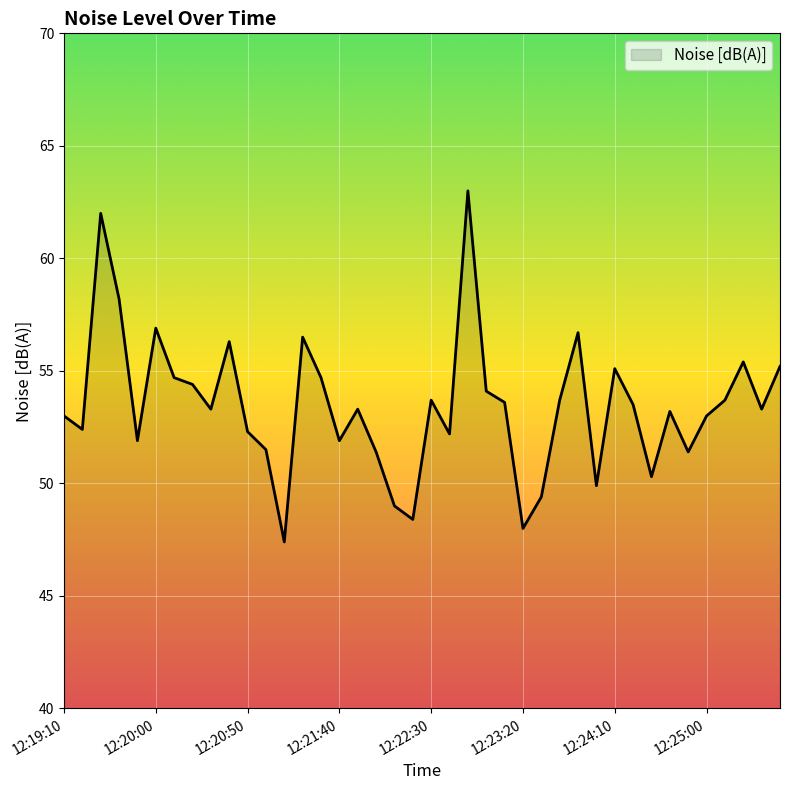

What is the average value?

53.4